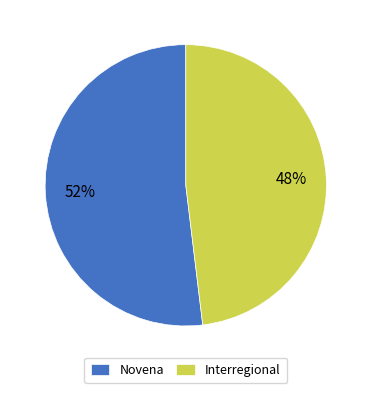

Is it true that Novena is 52% of the pie?

True